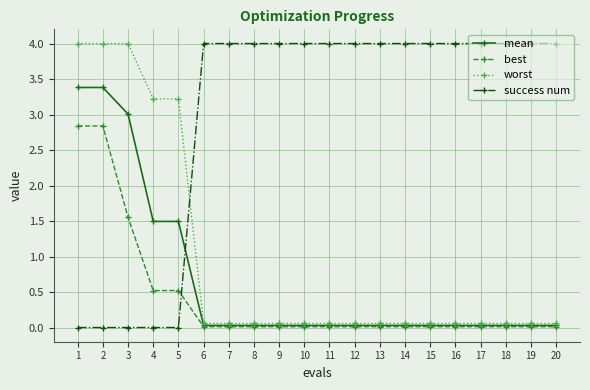

True or false: best has a value of 0.0 at 16.

True